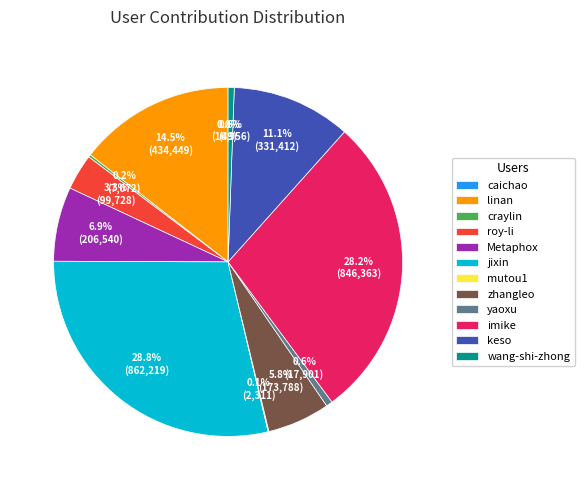

What portion of the pie excludes yaoxu?

99.4%